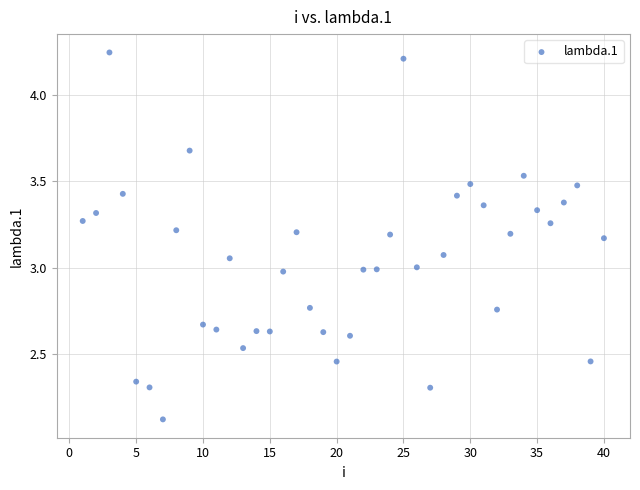

What is the range of X values (max minus min)?

39.0